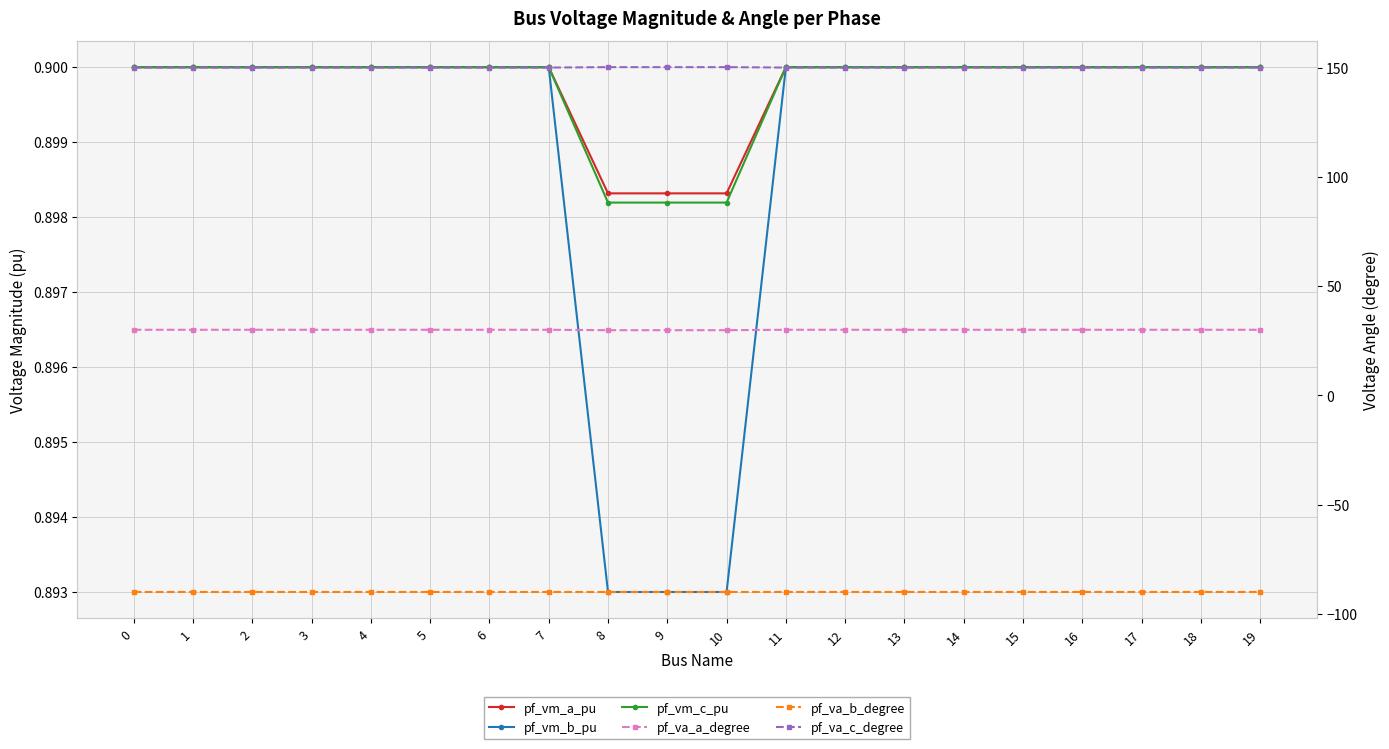

Which label corresponds to the smallest value in the chart?

8